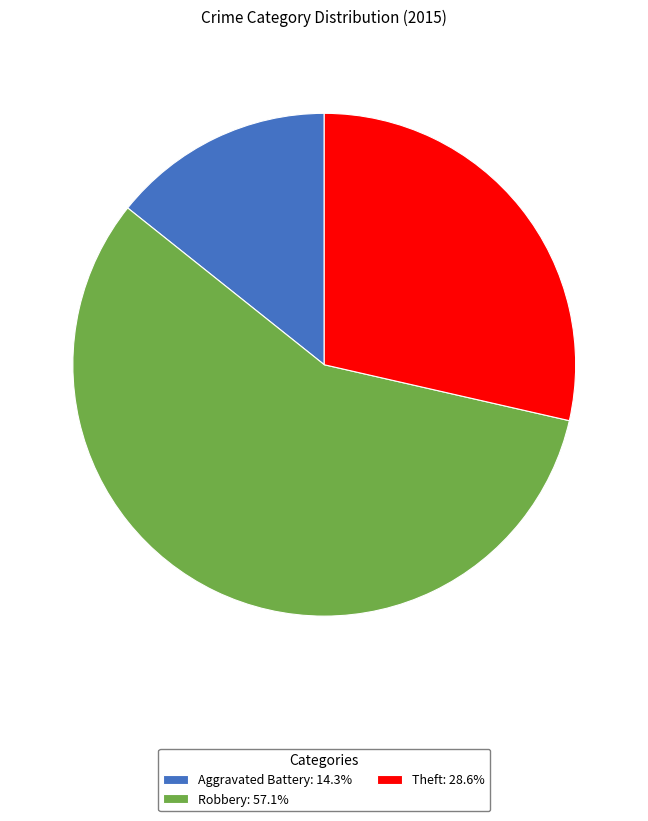

Is it true that Aggravated Battery is 14% of the pie?

True